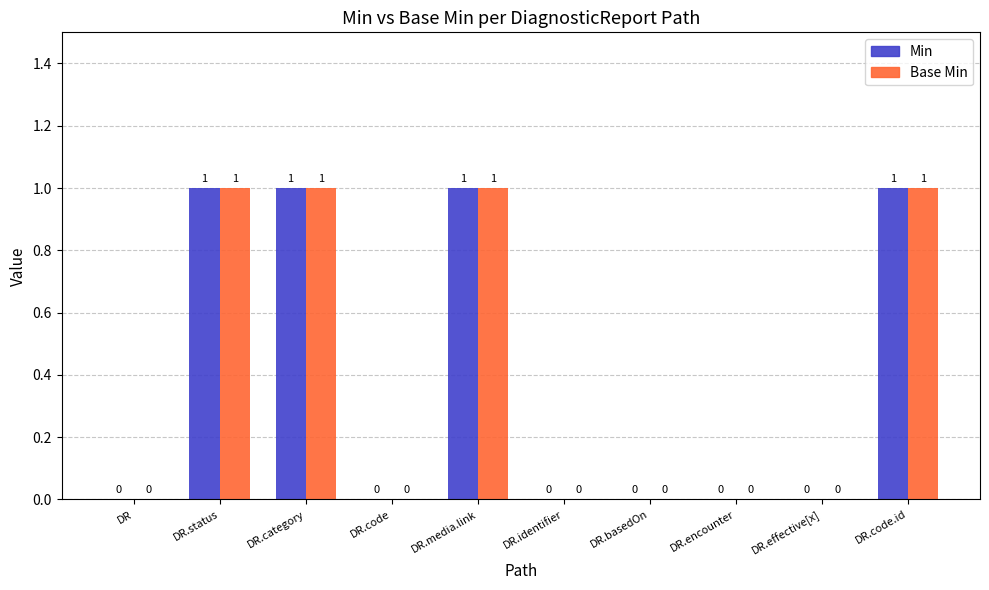

How many distinct data groups are displayed?

2